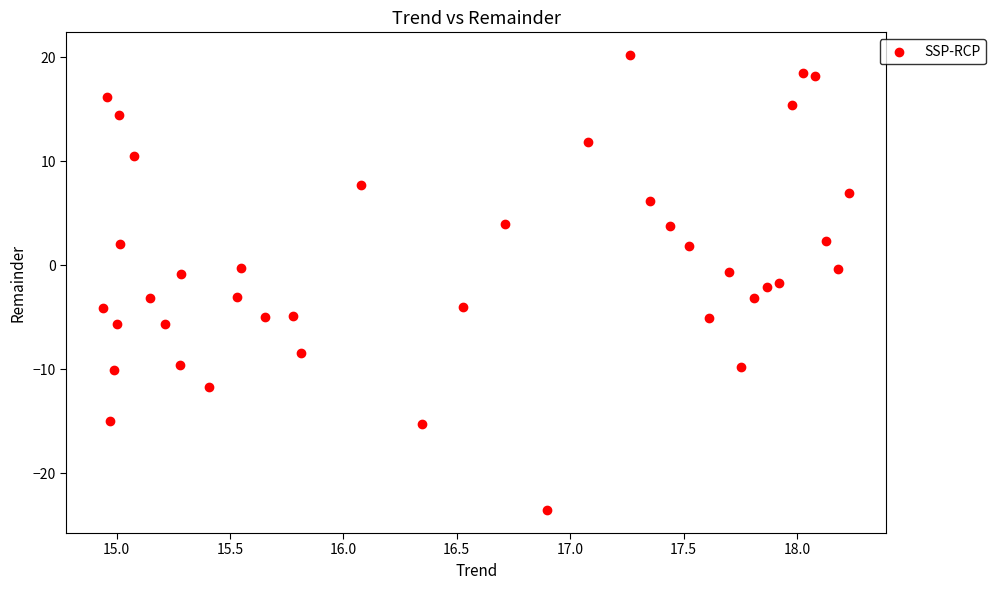

How many data points are displayed?

40